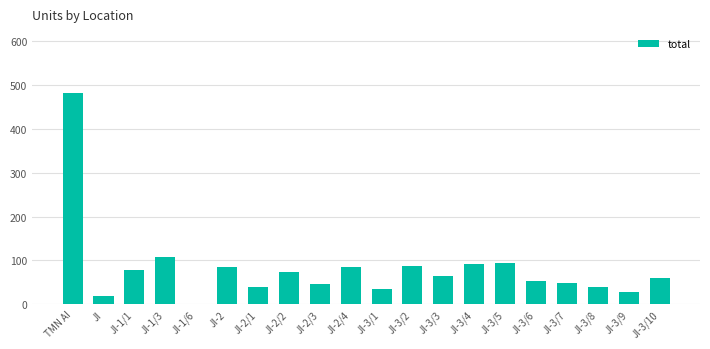

What is the greatest value displayed?

481